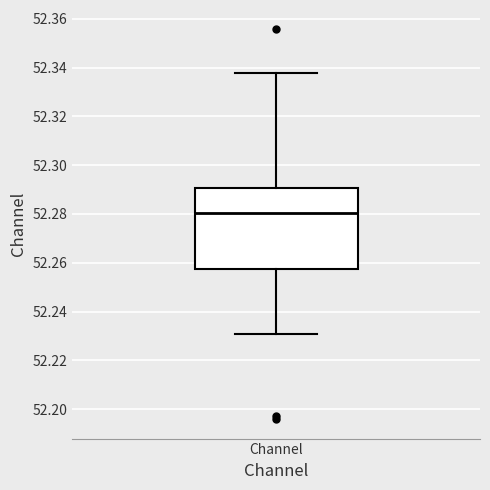

Read this box plot against the y-axis: the position of the median line, the range covered by the box, and the ends of both whiskers. The values are not printed on the chart, so give them approximately, as read against the axis.

median 52.280, box 52.258 to 52.290, whiskers 52.230 to 52.338